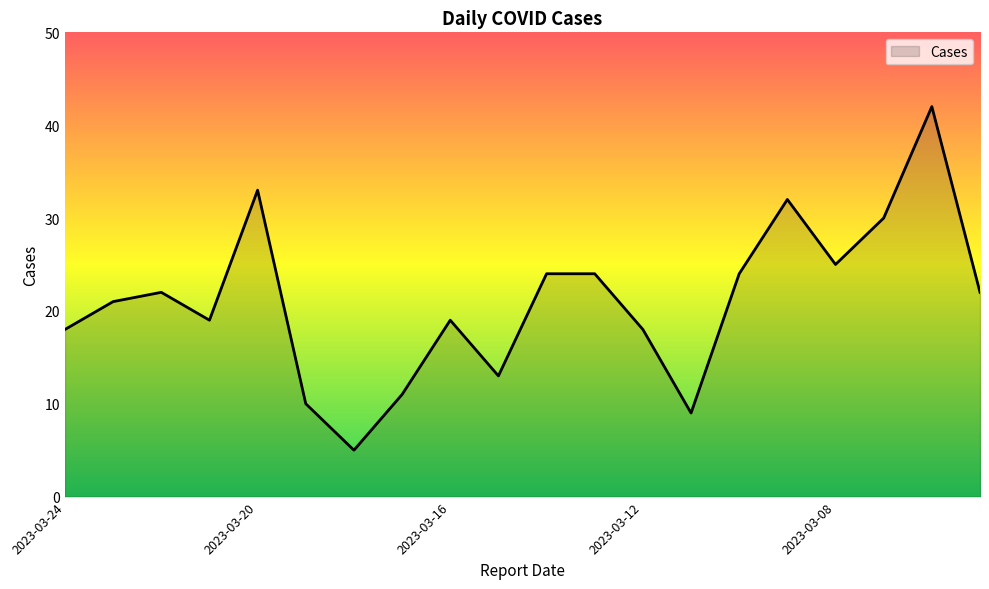

What is the sum of all values?

421